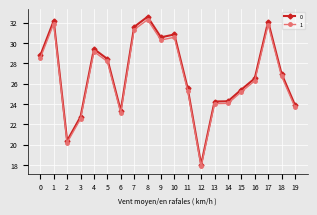

The value of 0 at 9 is 30.6. True or false?

True